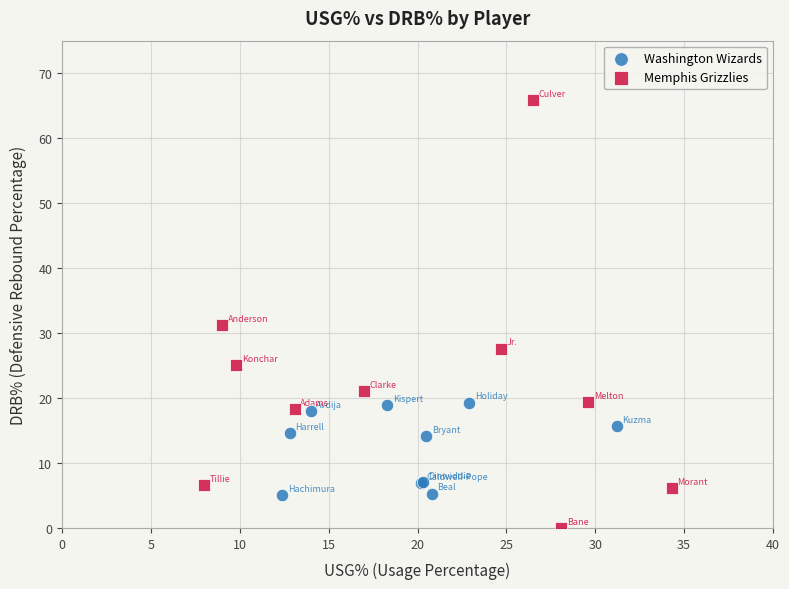

Which series reaches the minimum Y coordinate?

Memphis Grizzlies